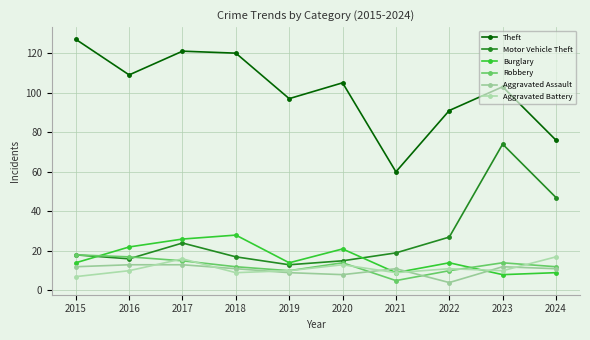

What is the minimum value for Theft?

60